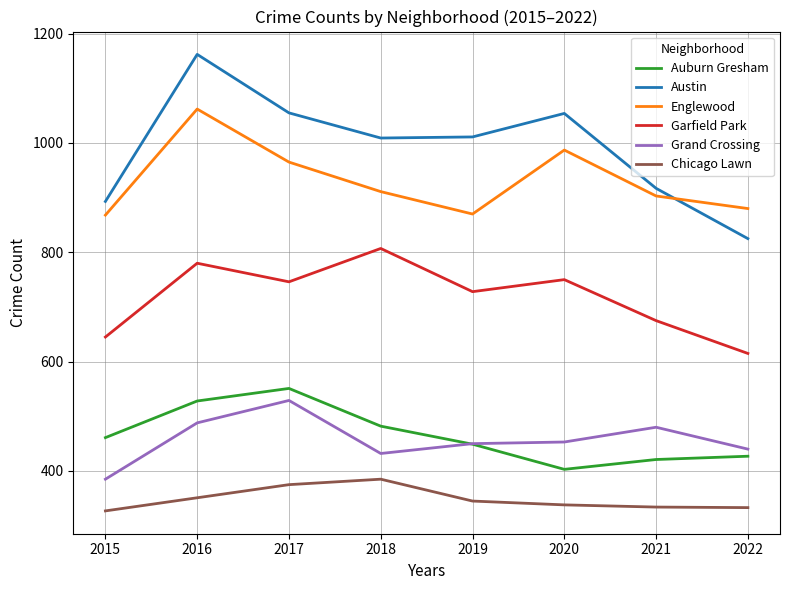

Which series has the widest spread of values?

Austin